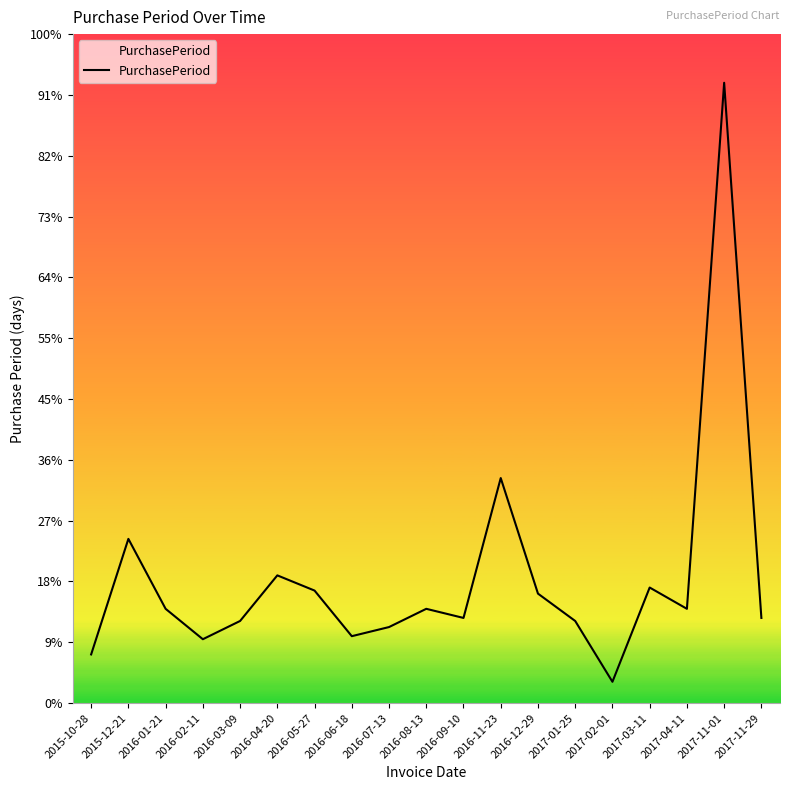

Does the chart display data point markers on the line(s)?

No